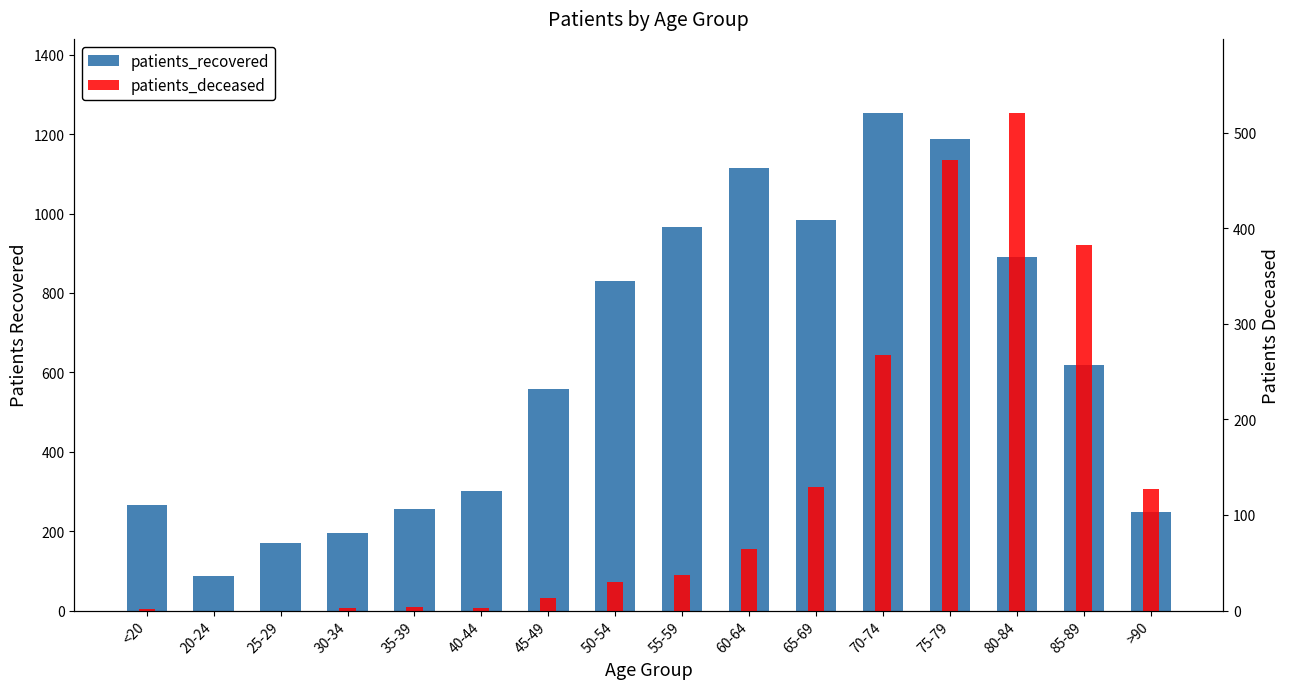

Reading left to right, extract all data points from this chart.

patients_recovered: 265	86	170	195	257	300	559	831	966	1115	984	1252	1188	891	619	248
patients_deceased: 2	0	0	3	4	3	13	30	37	64	129	267	471	520	382	127